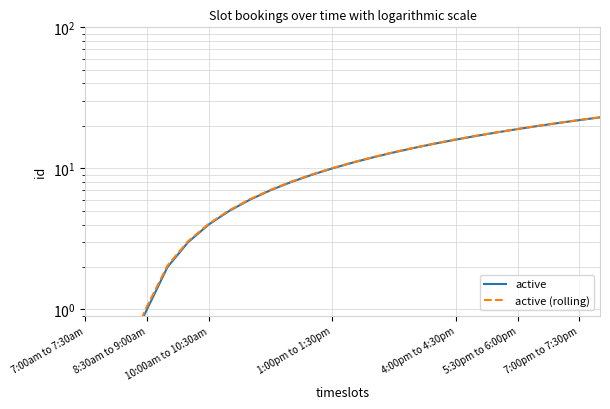

True or false: active and active (rolling) intersect in this chart.

False